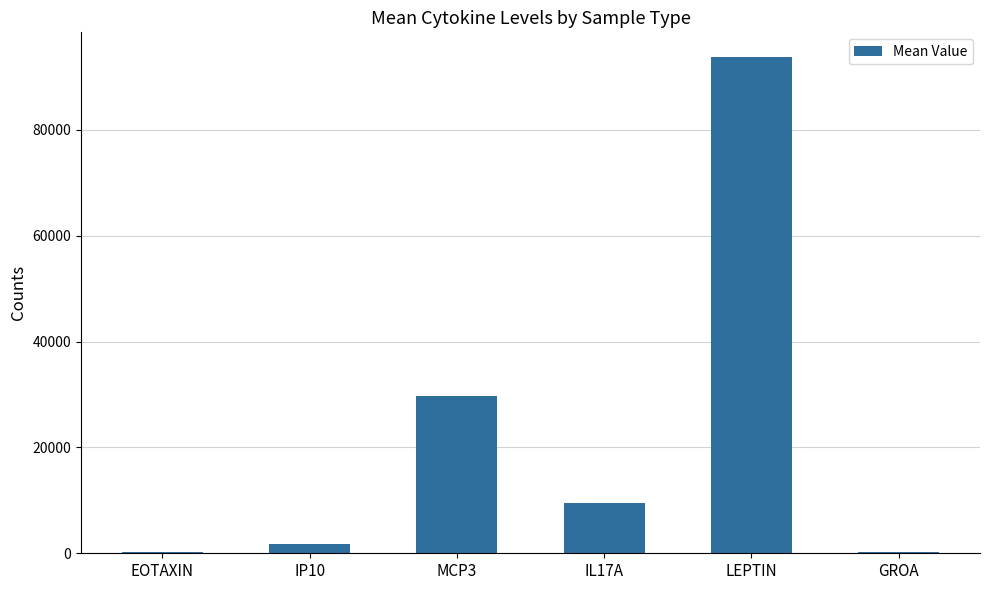

The value at GROA is 335.0. True or false?

True